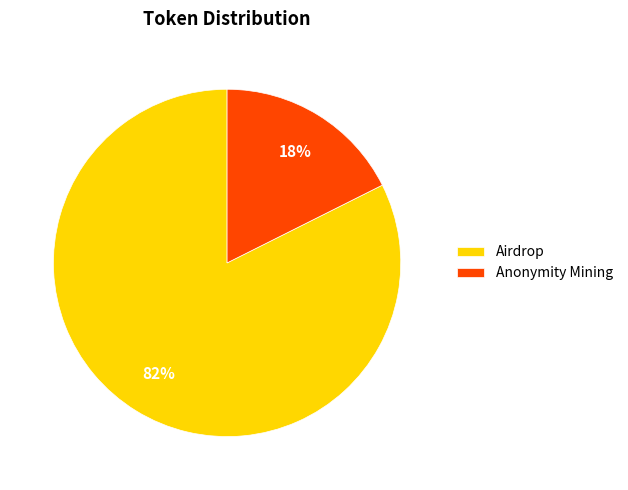

To the nearest percent, what is the average slice percentage?

50%